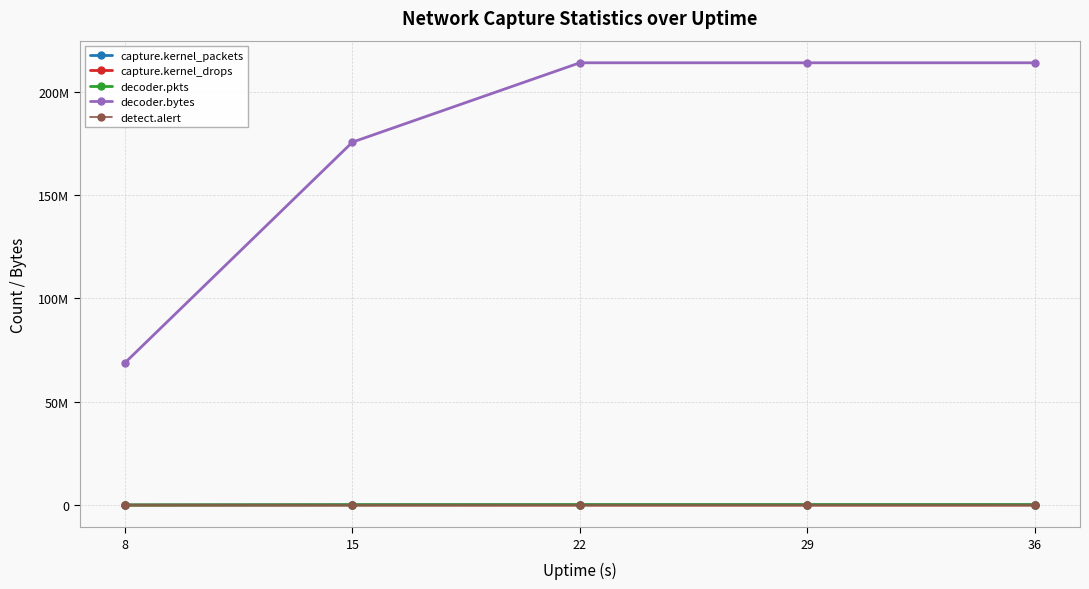

What are all the series names shown in the legend?

capture.kernel_packets, capture.kernel_drops, decoder.pkts, decoder.bytes, detect.alert